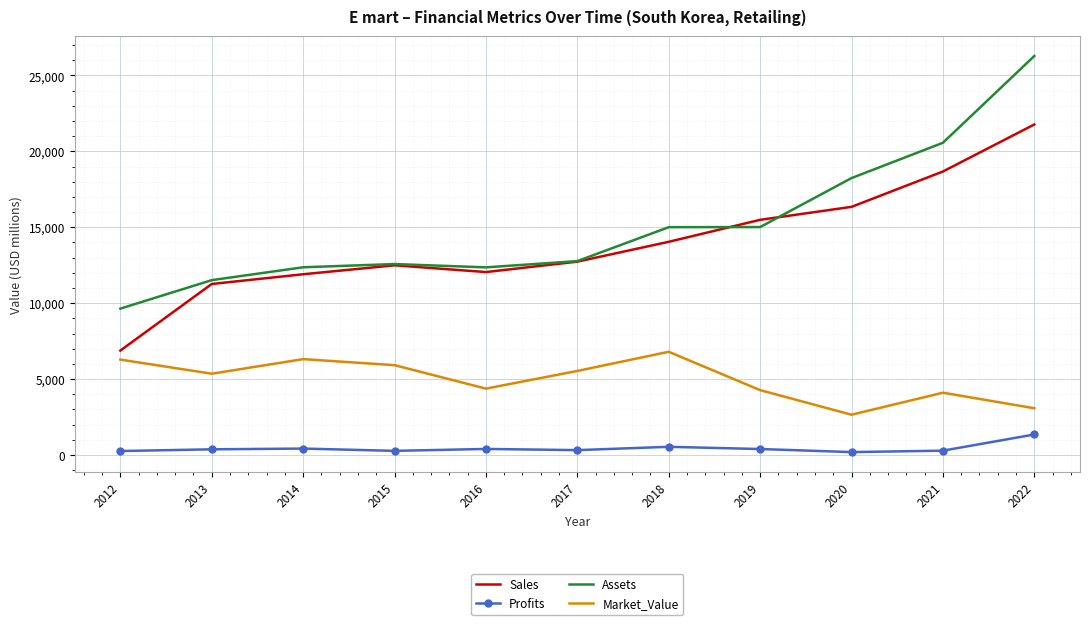

True or false: Market_Value and Profits intersect in this chart.

False